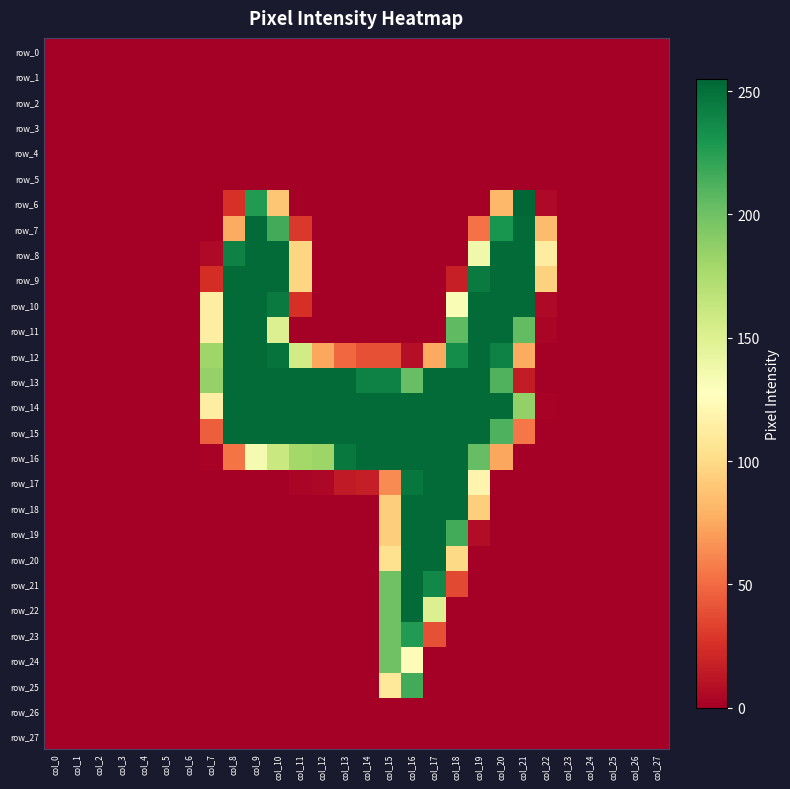

What is the maximum value shown in the chart?

255